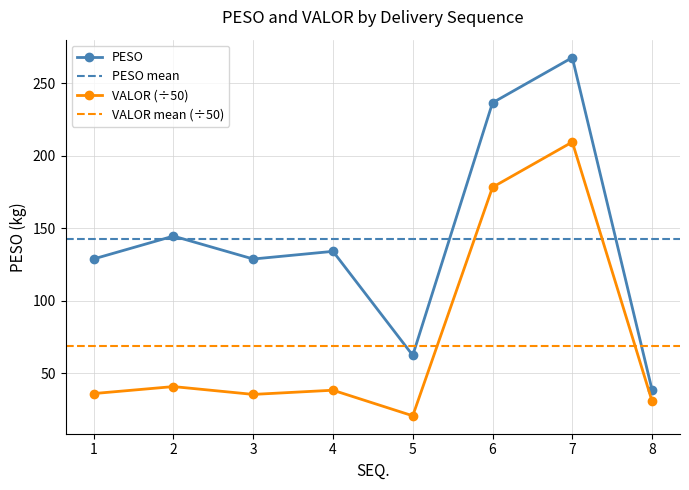

At which label is VALOR closest to 115?

6